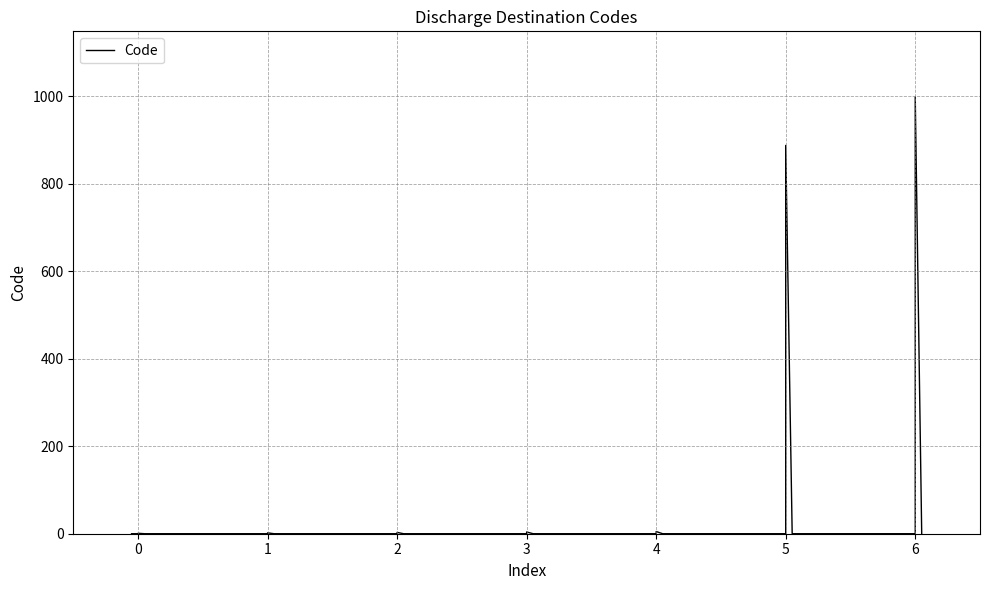

How many distinct data groups are displayed?

1